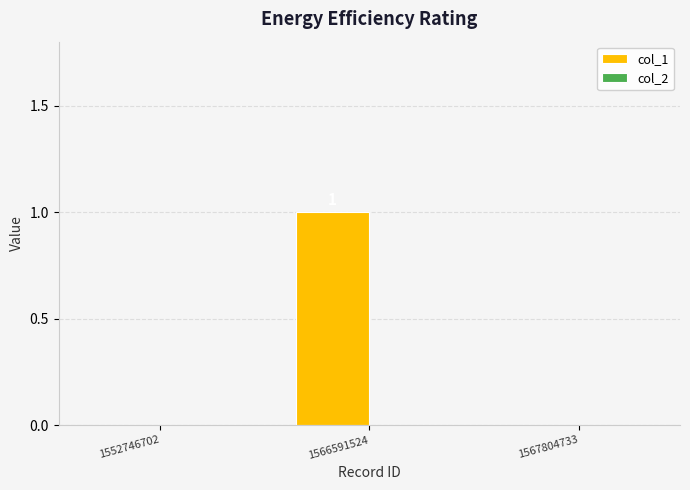

The value at 1567804733 is 0. True or false?

True